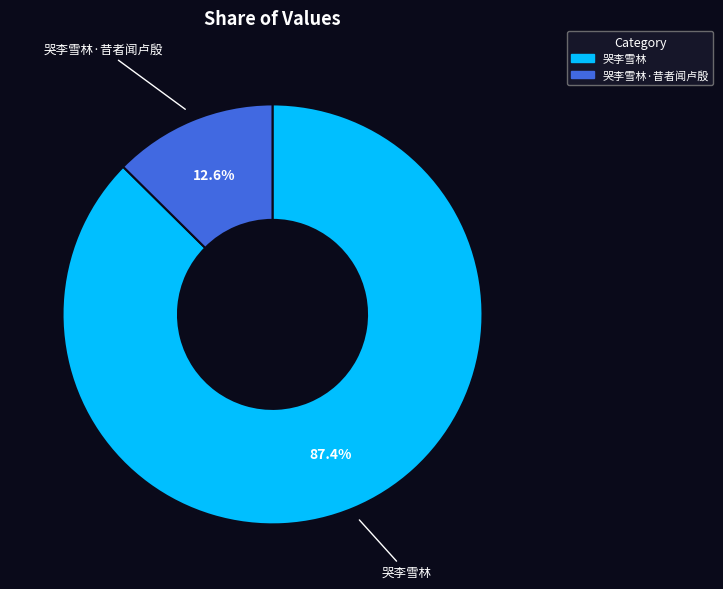

To the nearest percent, what is the difference between the largest and smallest slice percentages?

75%